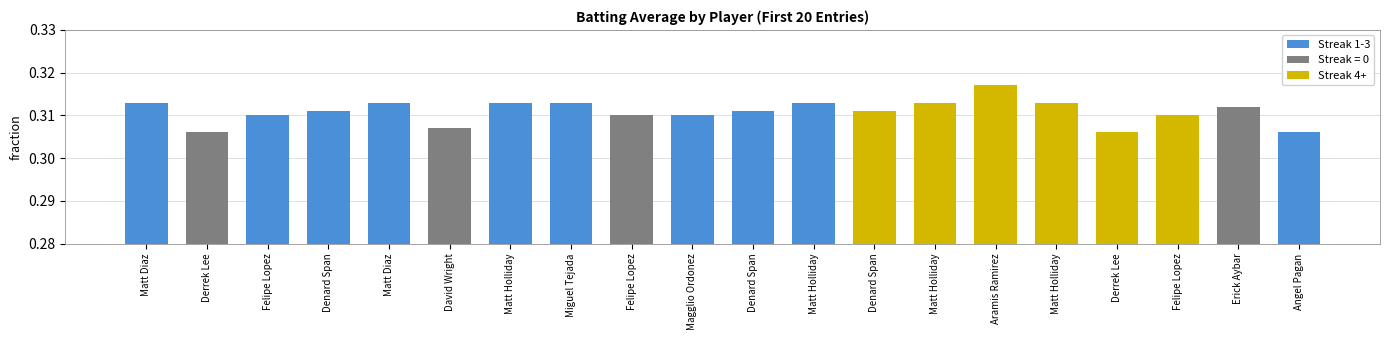

What is the greatest value displayed?

0.3